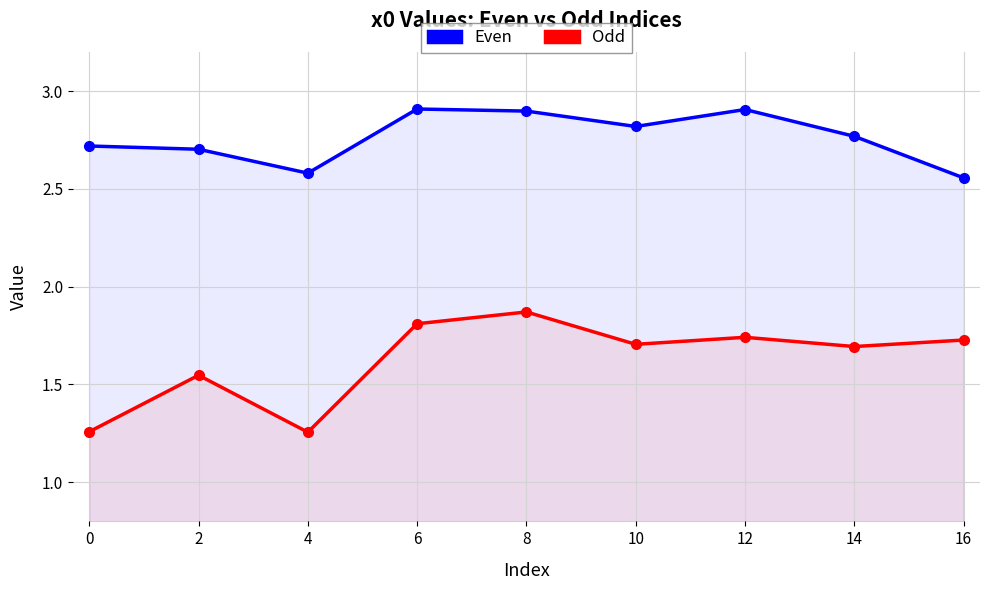

True or false: Odd and Even intersect in this chart.

False